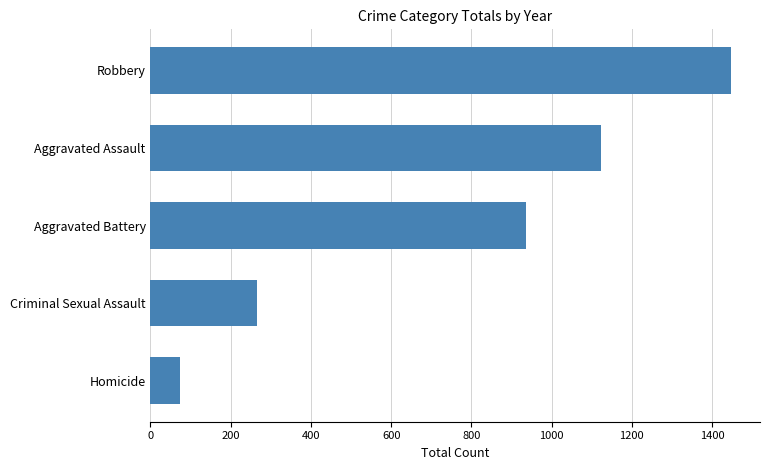

True or false: the data shows 1123 at Aggravated Assault.

True